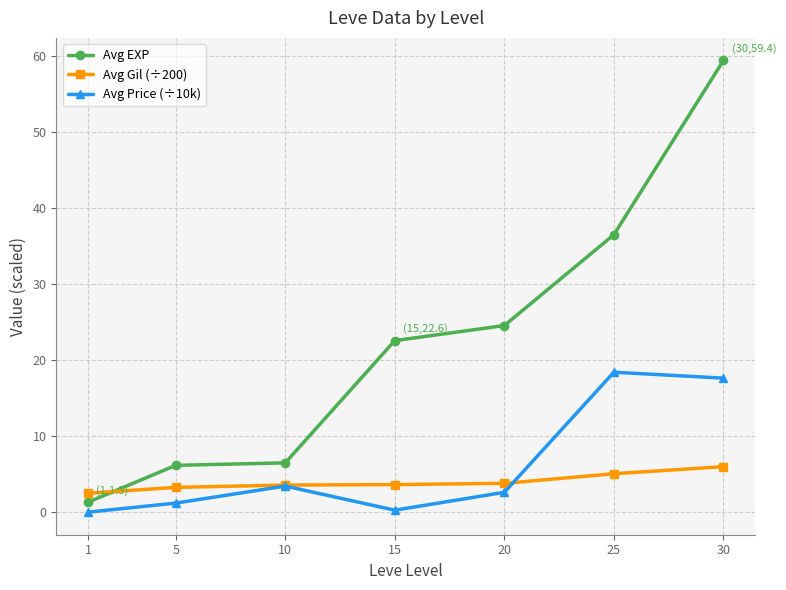

Does the chart have visible grid lines?

Yes